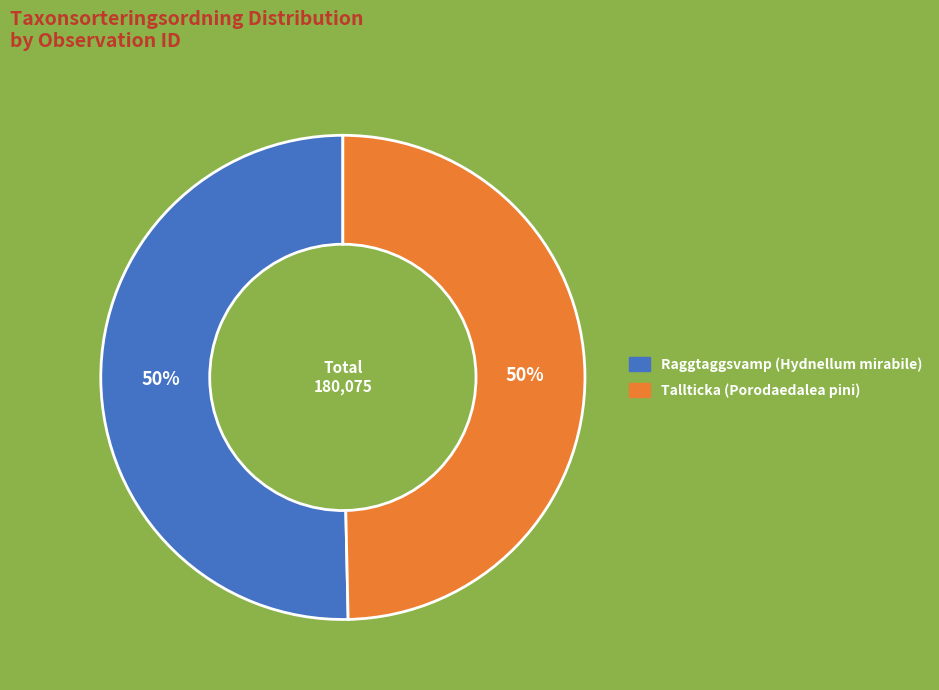

To the nearest percent, what is the average slice percentage?

50%